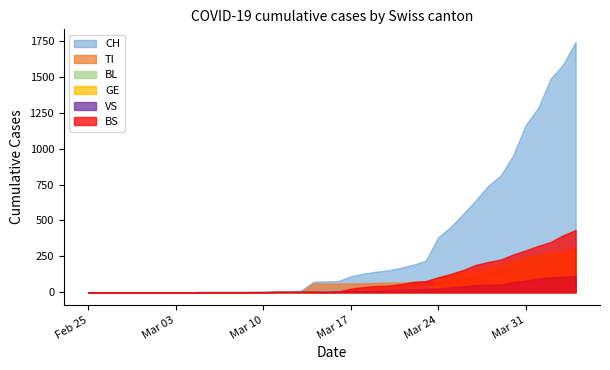

The BS series shows 0 at 2020-03-07. True or false?

True